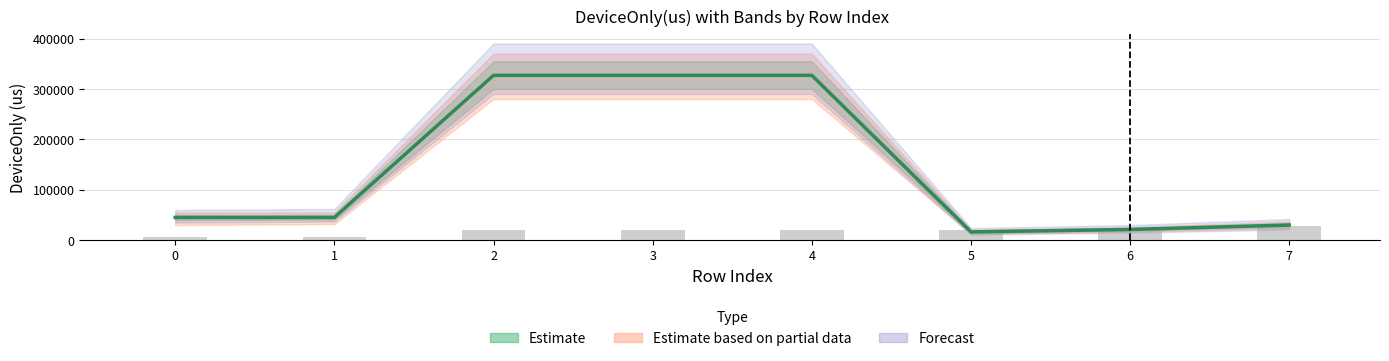

The value of Throughput Read(MB/s) at 5 is 35691.9. True or false?

False